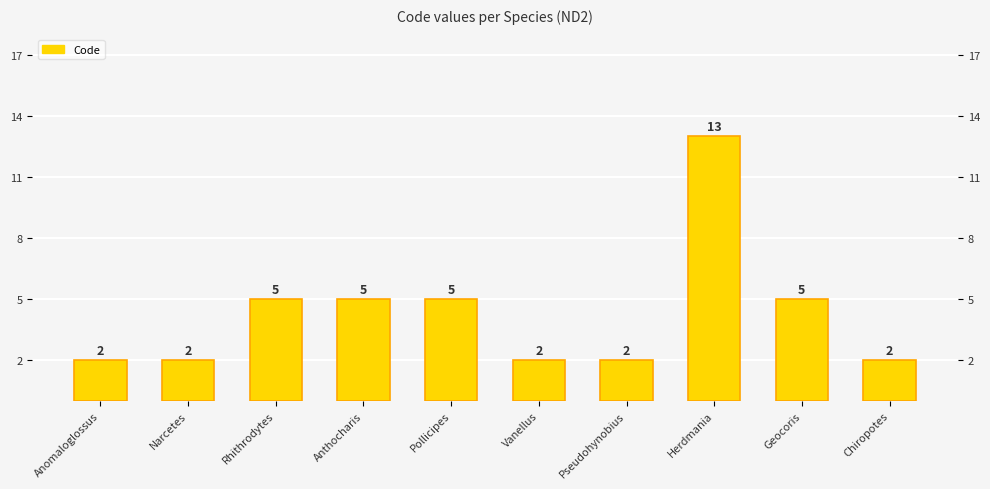

What is the minimum value shown in the chart?

2